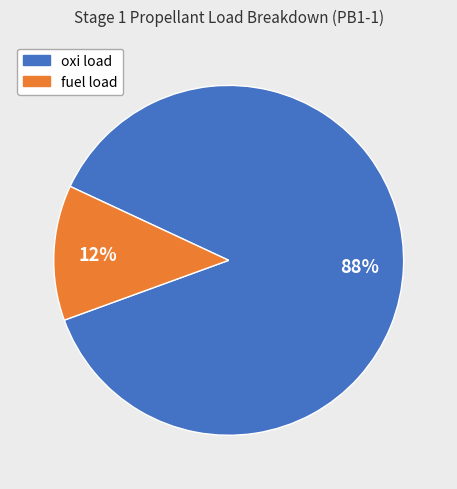

To the nearest percent, what is the average slice percentage?

50%